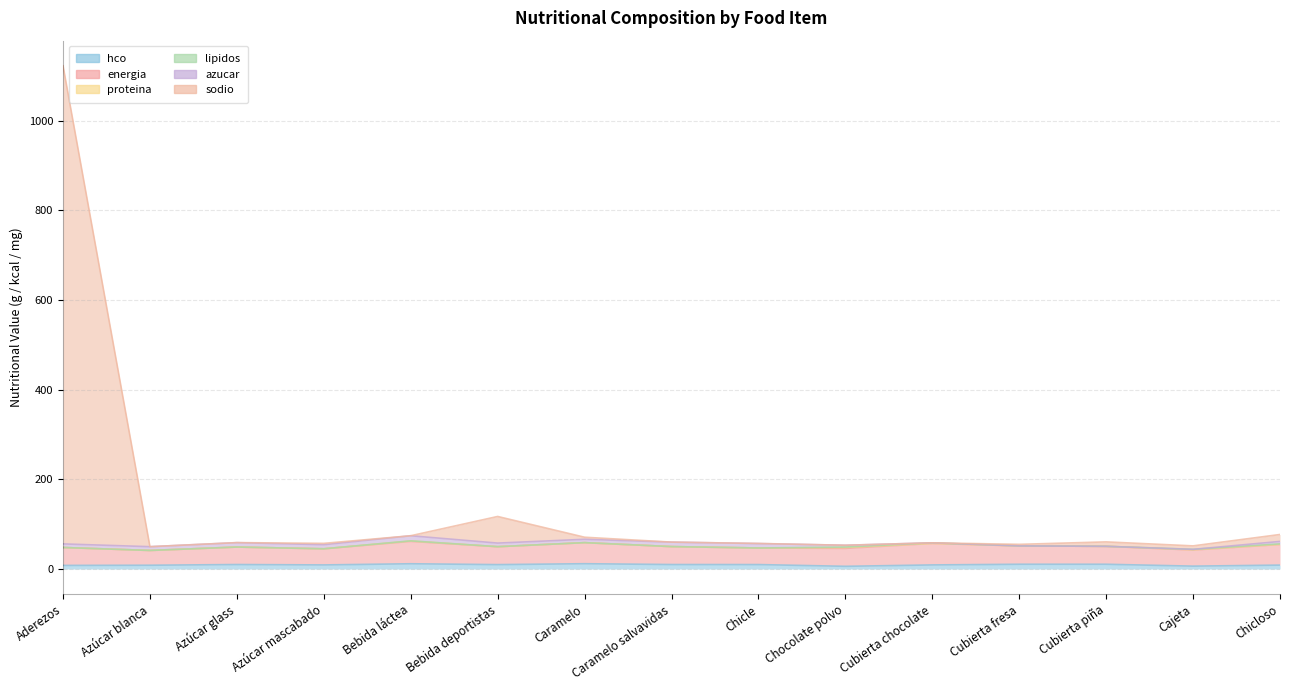

At which category does the chart reach its peak across all series?

Aderezos